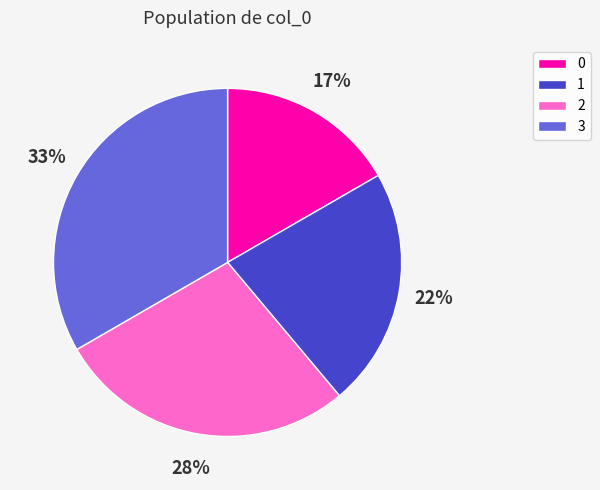

Count the number of slices in the pie.

4